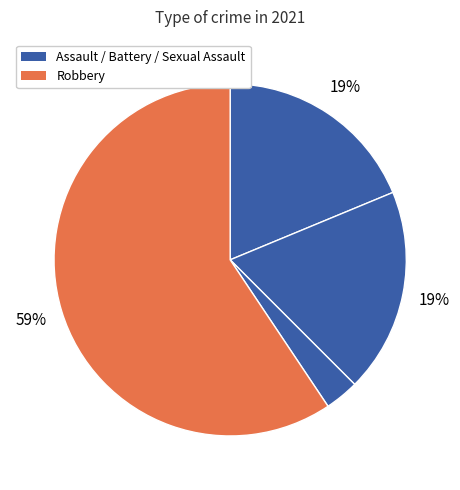

To the nearest percent, what is the difference between the largest and smallest slice percentages?

56%